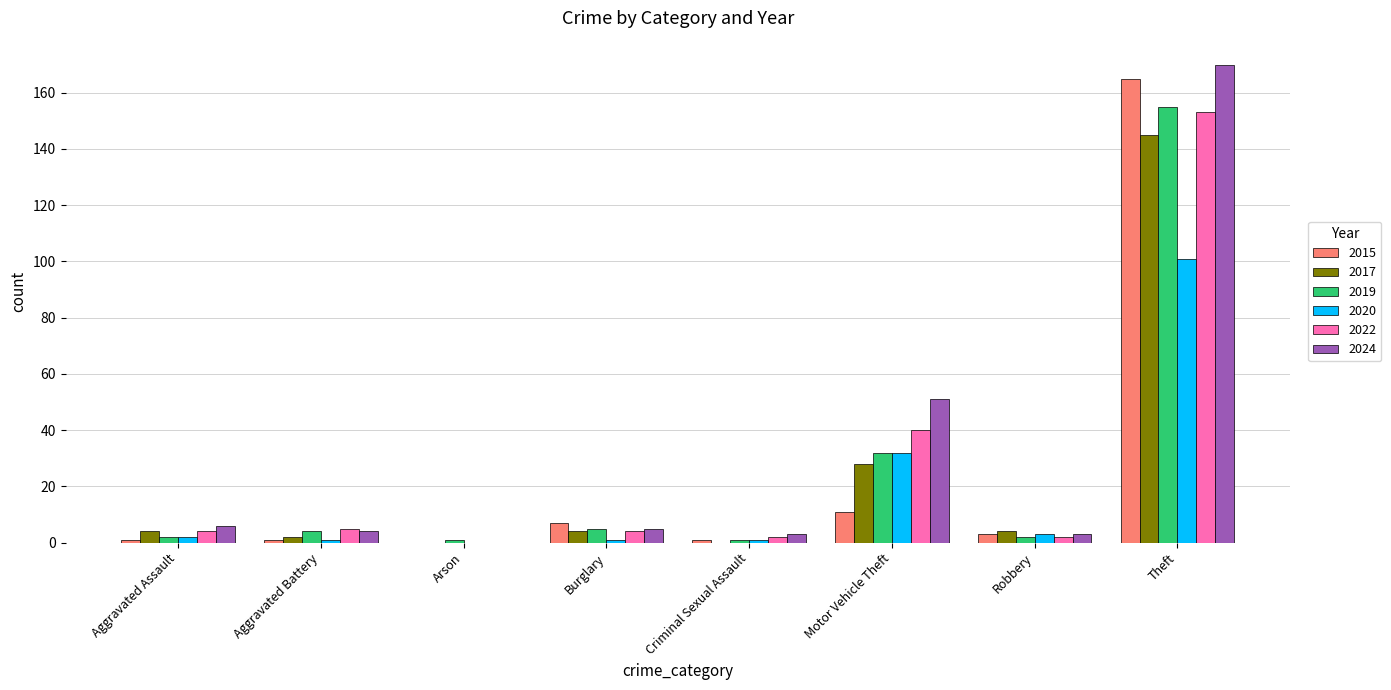

Reading right to left, list all the values displayed in this chart.

2015: Theft=165	Robbery=3	Motor Vehicle Theft=11	Criminal Sexual Assault=1	Burglary=7	Arson=0	Aggravated Battery=1	Aggravated Assault=1
2017: Theft=145	Robbery=4	Motor Vehicle Theft=28	Criminal Sexual Assault=0	Burglary=4	Arson=0	Aggravated Battery=2	Aggravated Assault=4
2019: Theft=155	Robbery=2	Motor Vehicle Theft=32	Criminal Sexual Assault=1	Burglary=5	Arson=1	Aggravated Battery=4	Aggravated Assault=2
2020: Theft=101	Robbery=3	Motor Vehicle Theft=32	Criminal Sexual Assault=1	Burglary=1	Arson=0	Aggravated Battery=1	Aggravated Assault=2
2022: Theft=153	Robbery=2	Motor Vehicle Theft=40	Criminal Sexual Assault=2	Burglary=4	Arson=0	Aggravated Battery=5	Aggravated Assault=4
2024: Theft=170	Robbery=3	Motor Vehicle Theft=51	Criminal Sexual Assault=3	Burglary=5	Arson=0	Aggravated Battery=4	Aggravated Assault=6